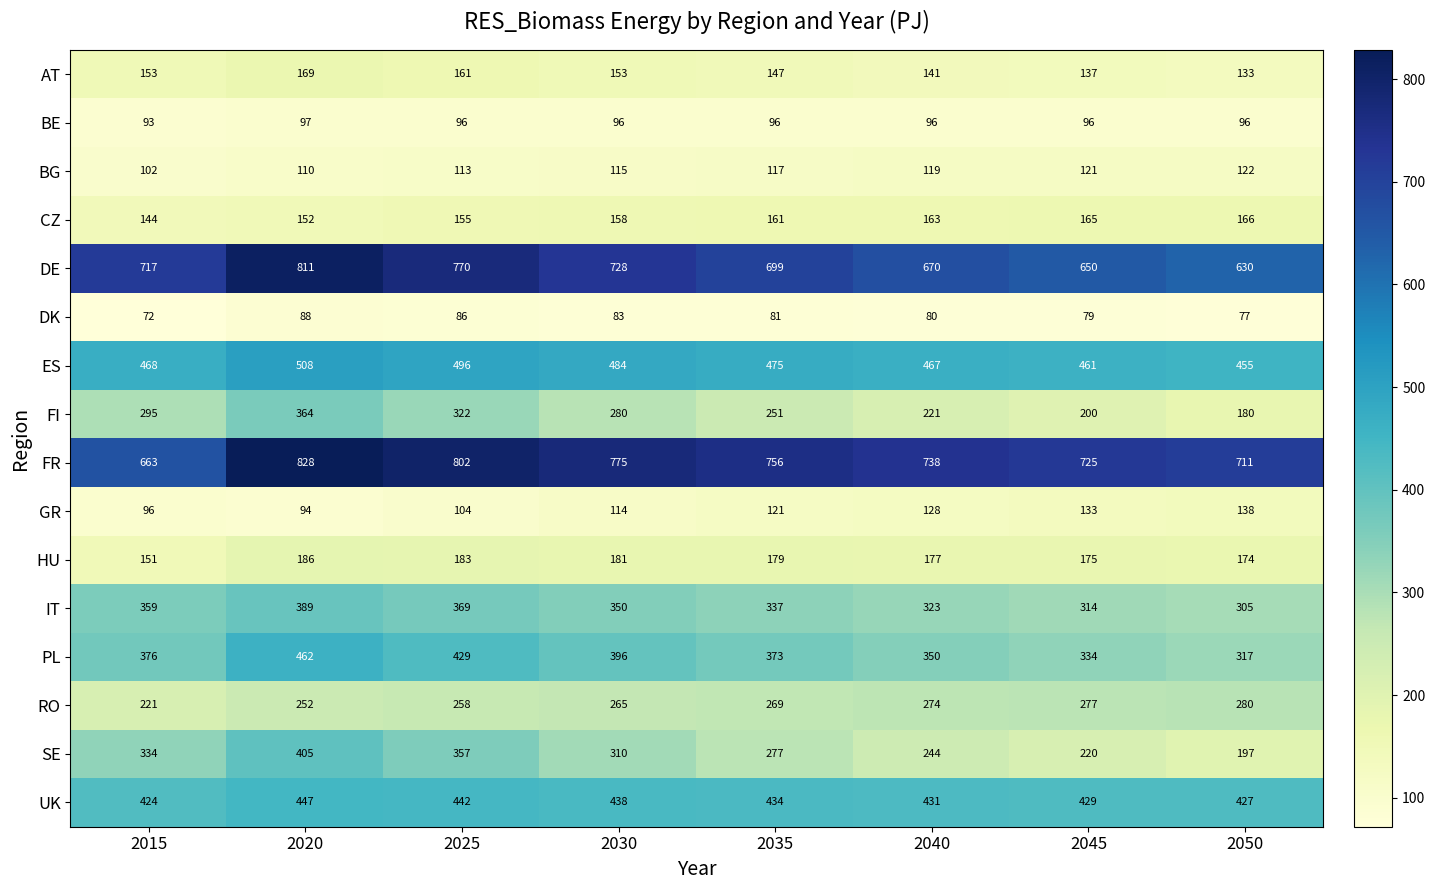

What is the average value of the CZ series?

158